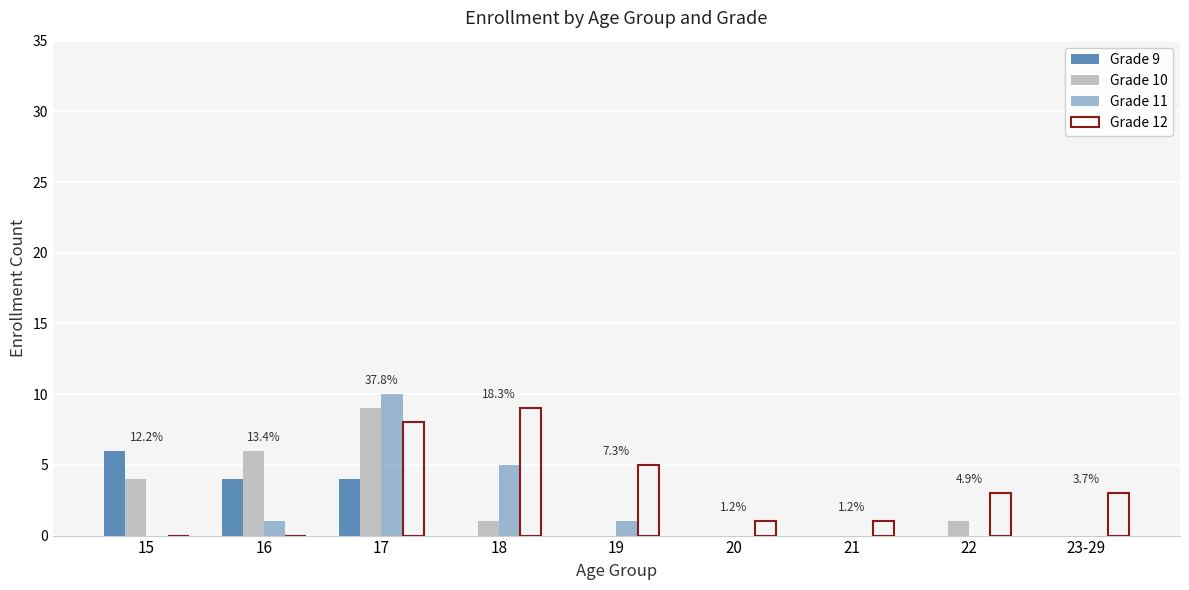

Between 17 and 21, which is larger?

17